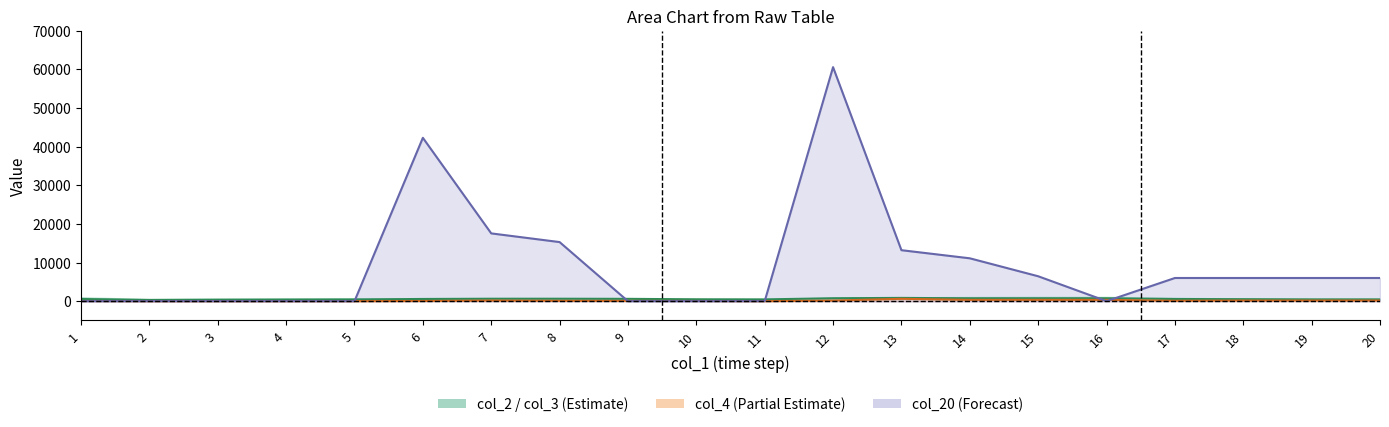

How many data points in col_4 line are above 103?

9